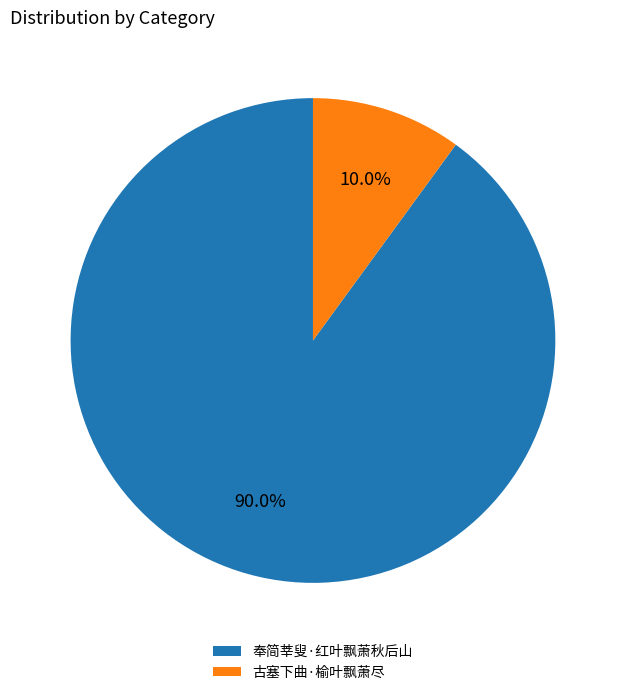

Rank the categories by value from highest to lowest.

奉简莘叟·红叶飘萧秋后山, 古塞下曲·榆叶飘萧尽